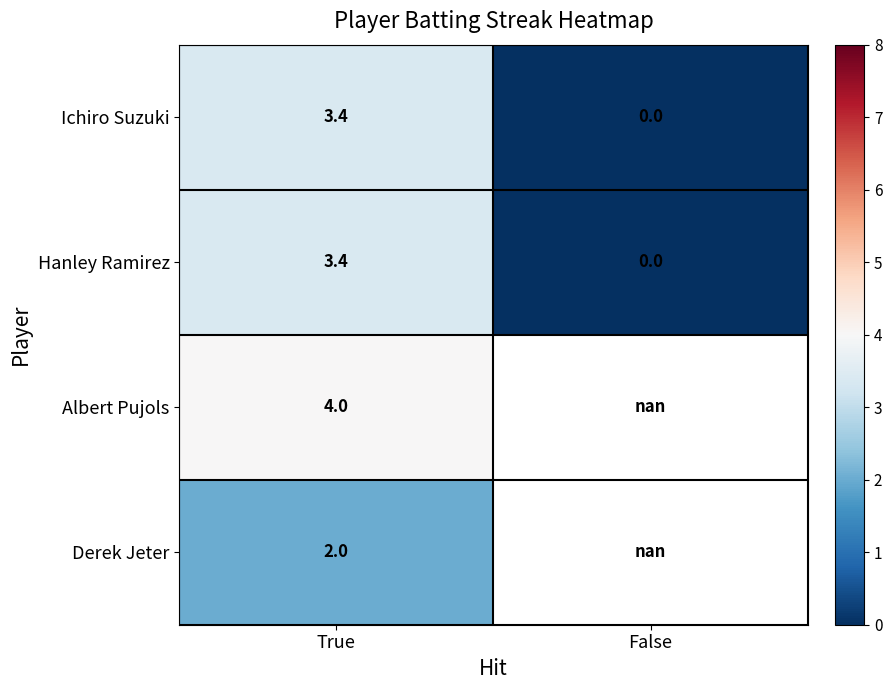

List the labels in order of Hanley Ramirez value, smallest first.

False, True